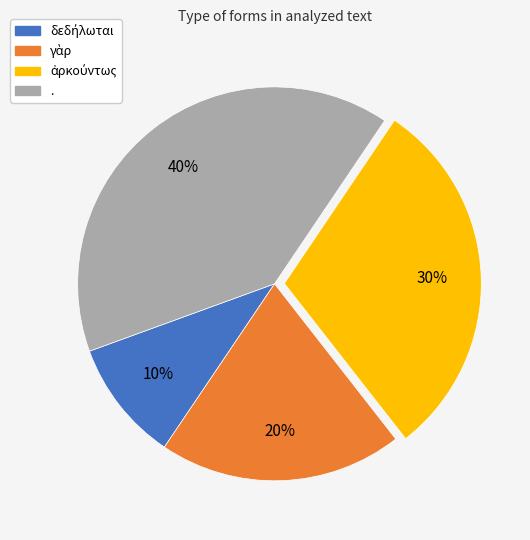

To the nearest percent, what is the difference between the largest and smallest slice percentages?

30%